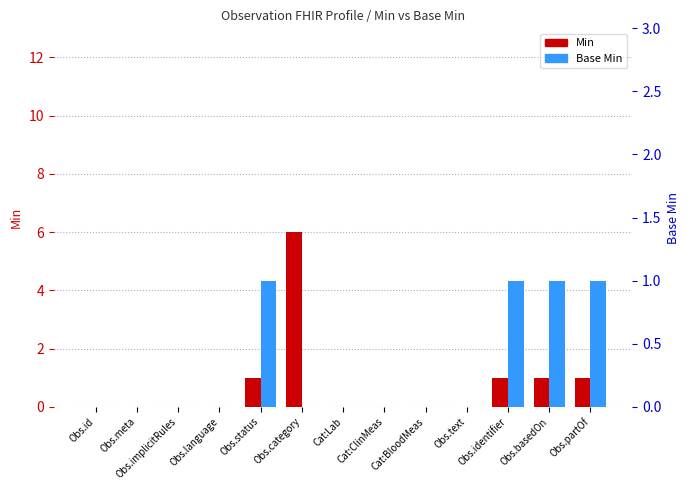

How many values in Base Min are above zero?

4